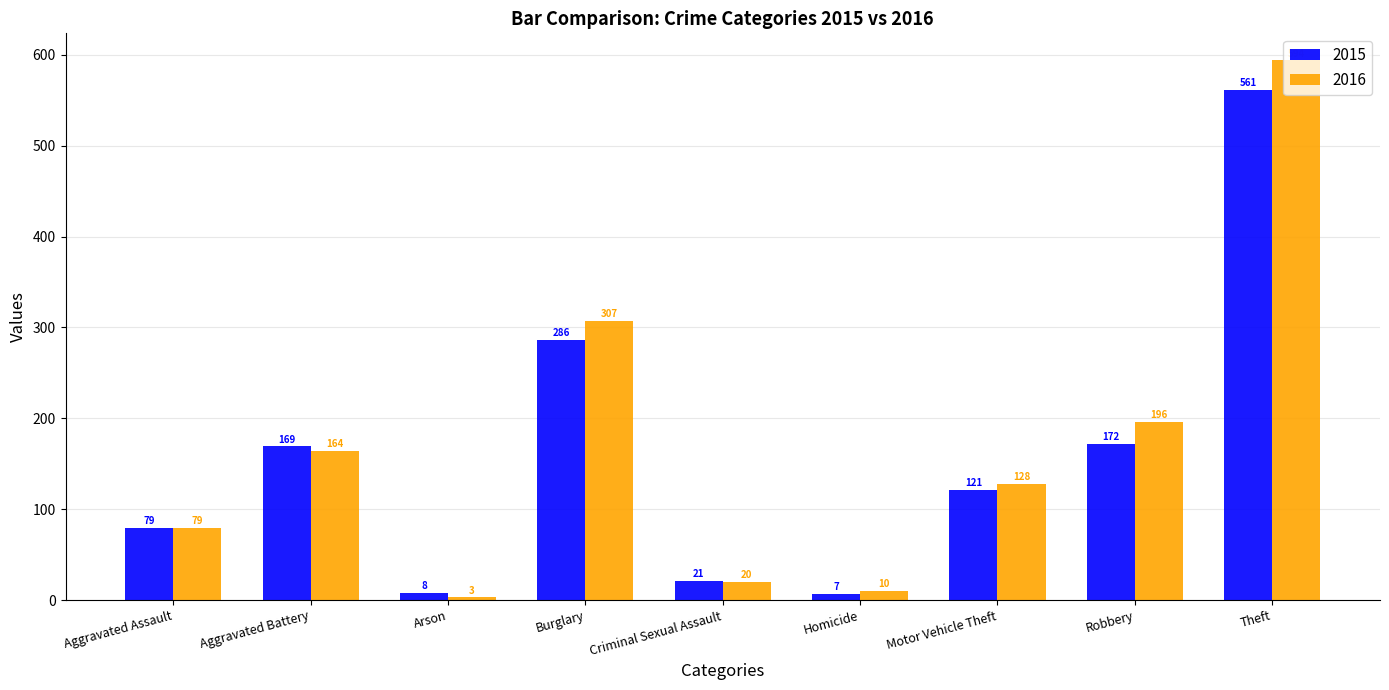

How many groups of bars are there?

9